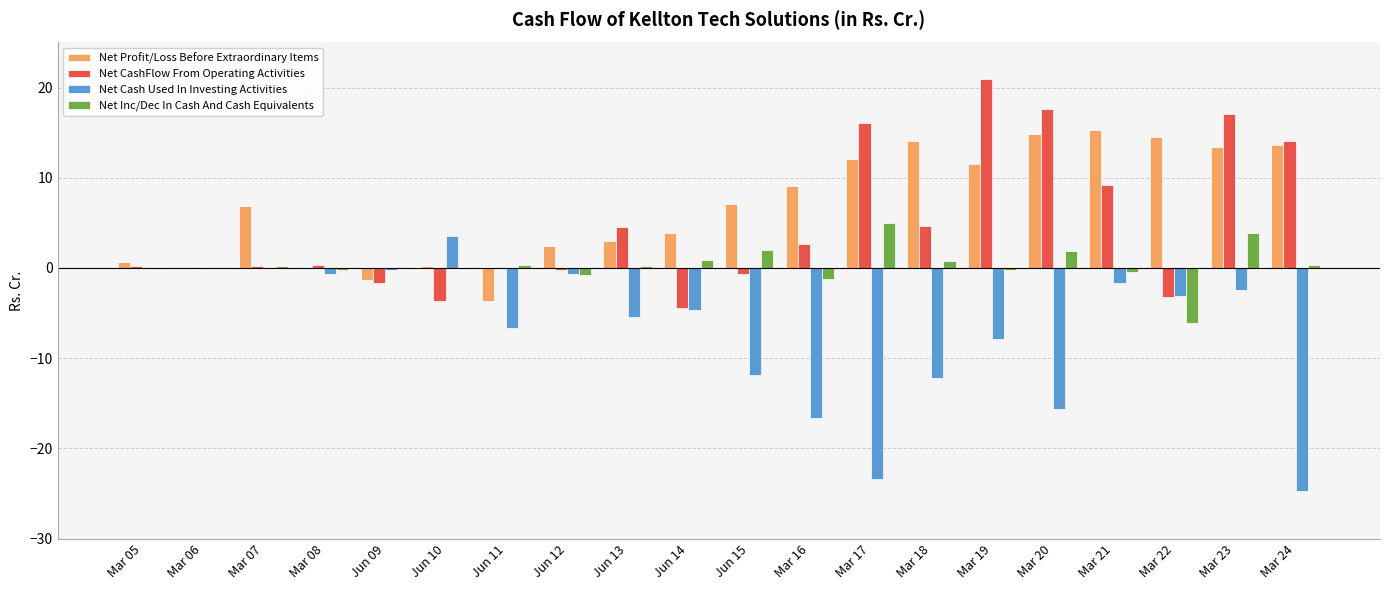

What is the total value across all series at Mar 17?

9.7